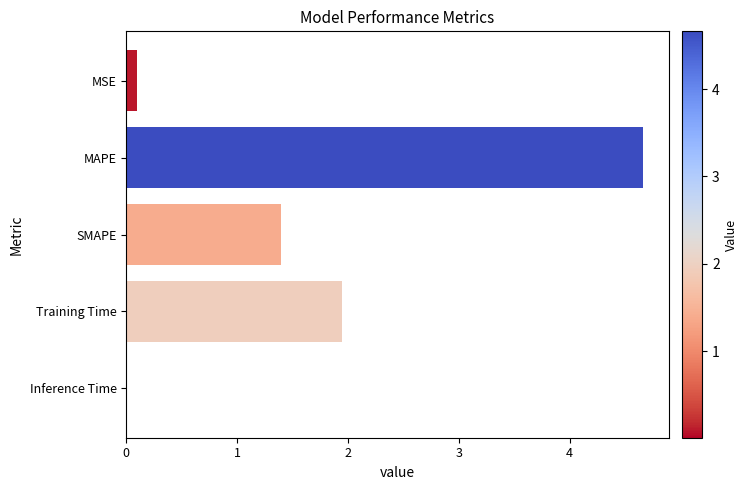

What is the greatest value displayed?

4.7